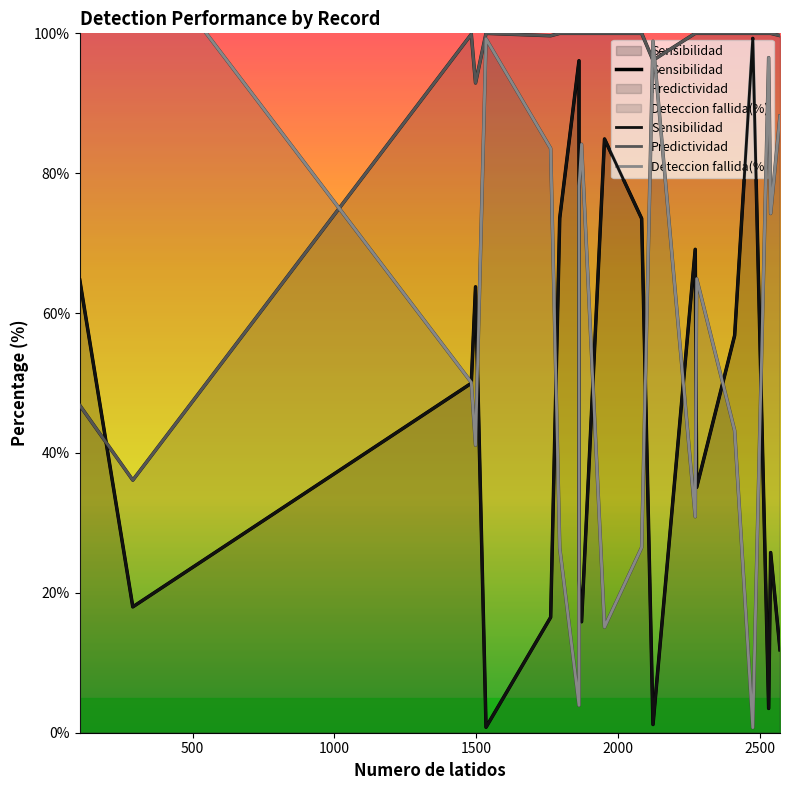

How many distinct data groups are displayed?

3